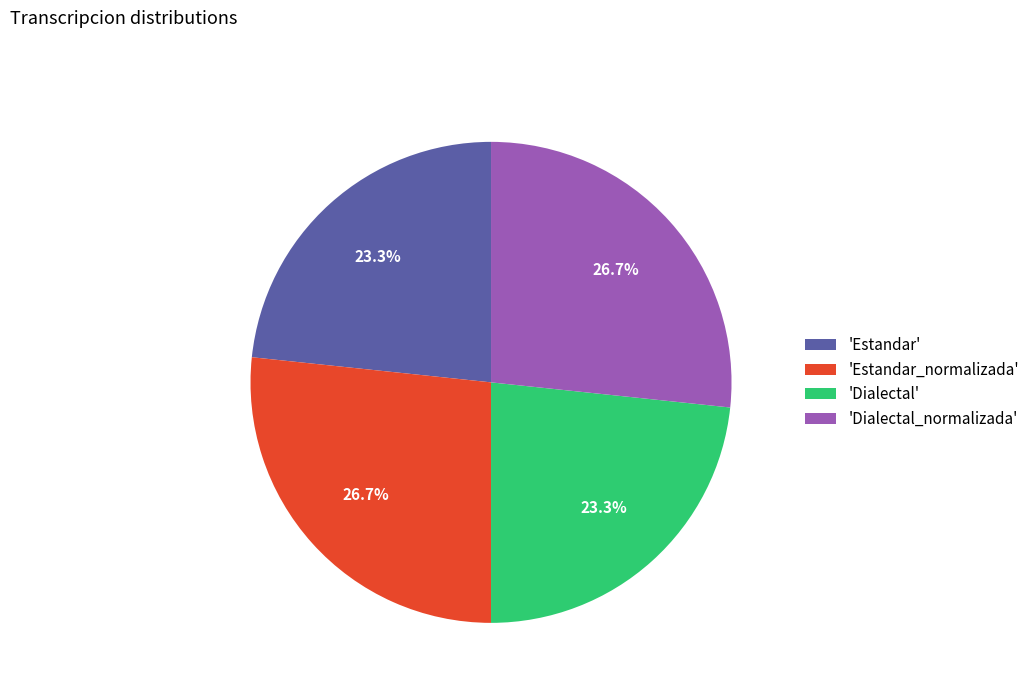

What is the ratio of the value at 'Estandar_normalizada' to the value at 'Estandar'?

1.1